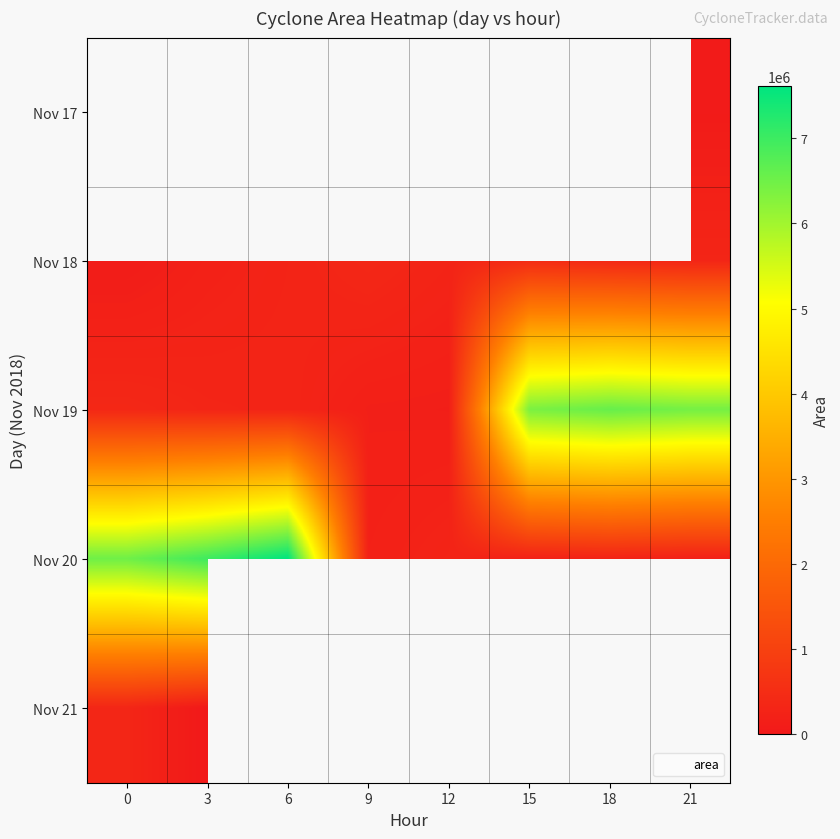

What is the approximate value of row_2 at 18?

6594375.0